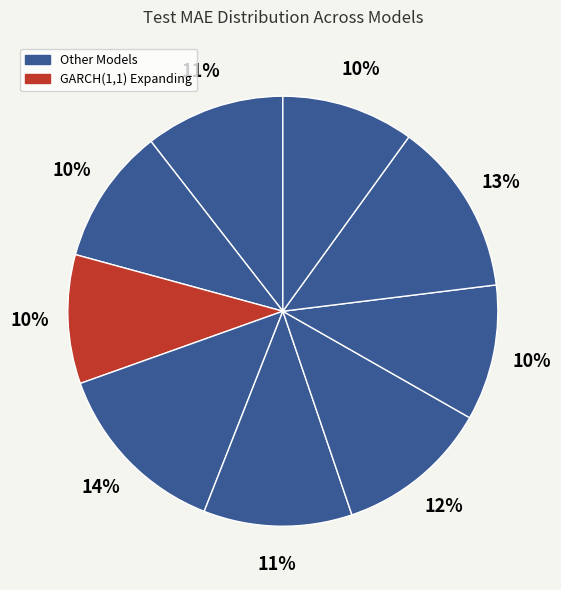

Count the number of slices in the pie.

9